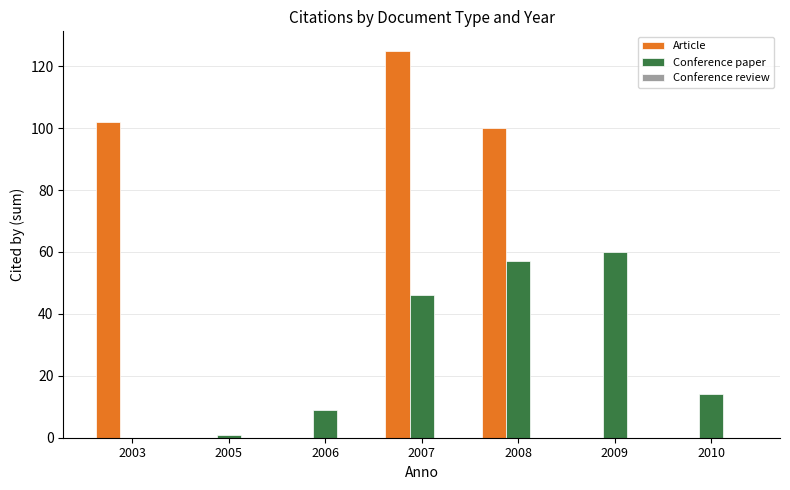

The Conference paper series shows 60 at 2009. True or false?

True